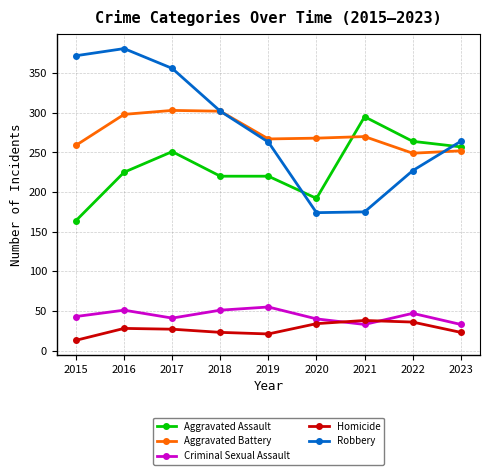

What is the difference between the maximum and minimum values in the Robbery series?

207